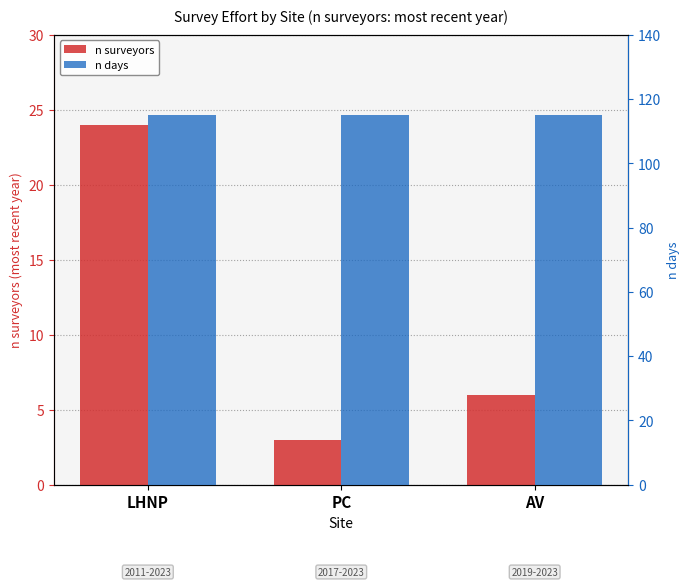

List the labels in order of n days value, largest first.

LHNP, PC, AV